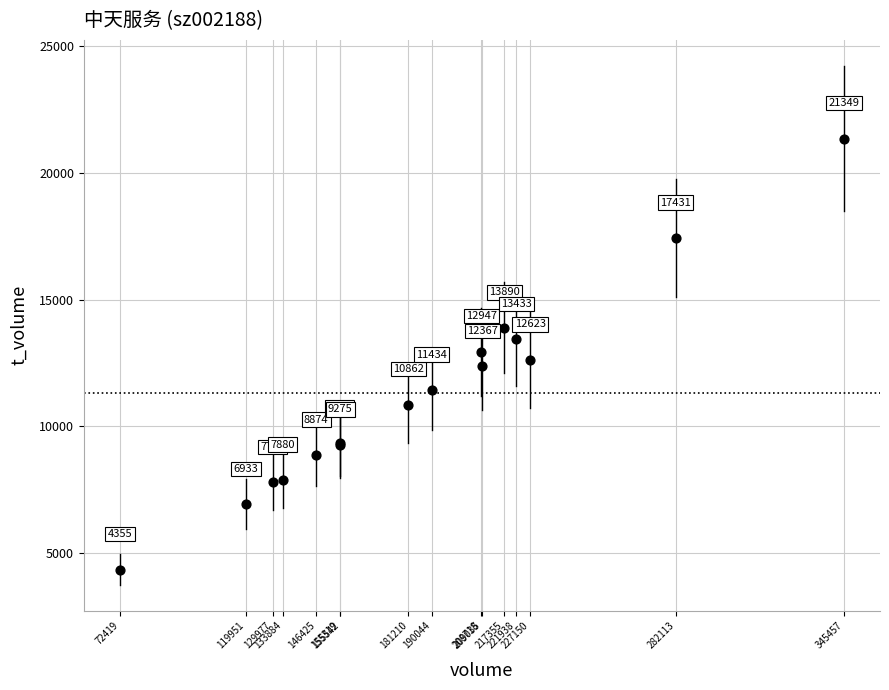

What Y value in the scatter plot is closest to 12852?

12947